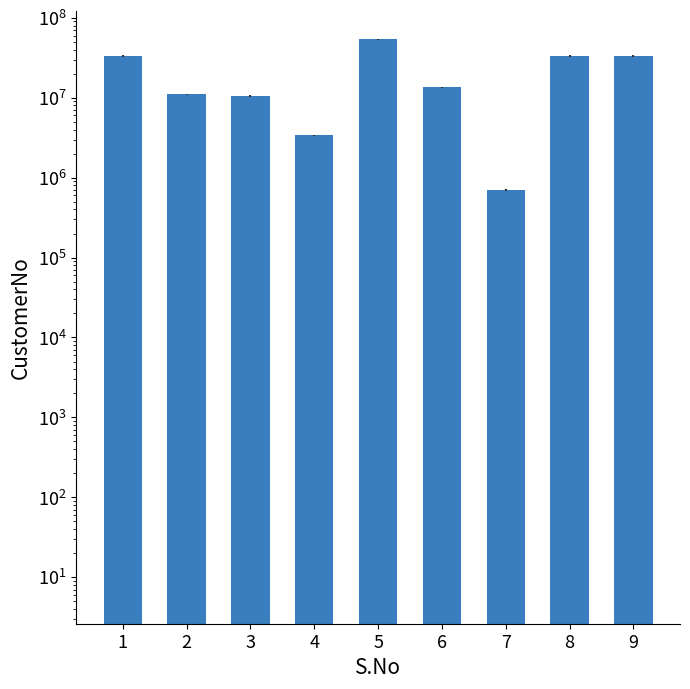

Approximately how many times larger is the value at 3 compared to 1?

0.3